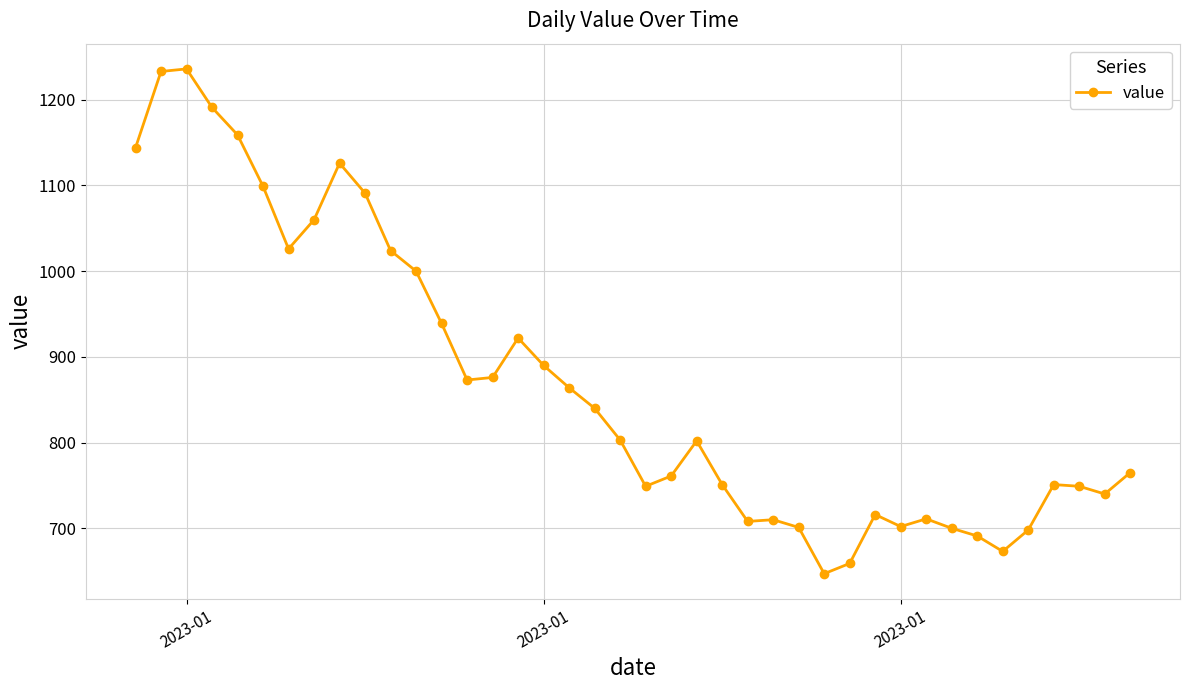

What is the greatest value displayed?

1236